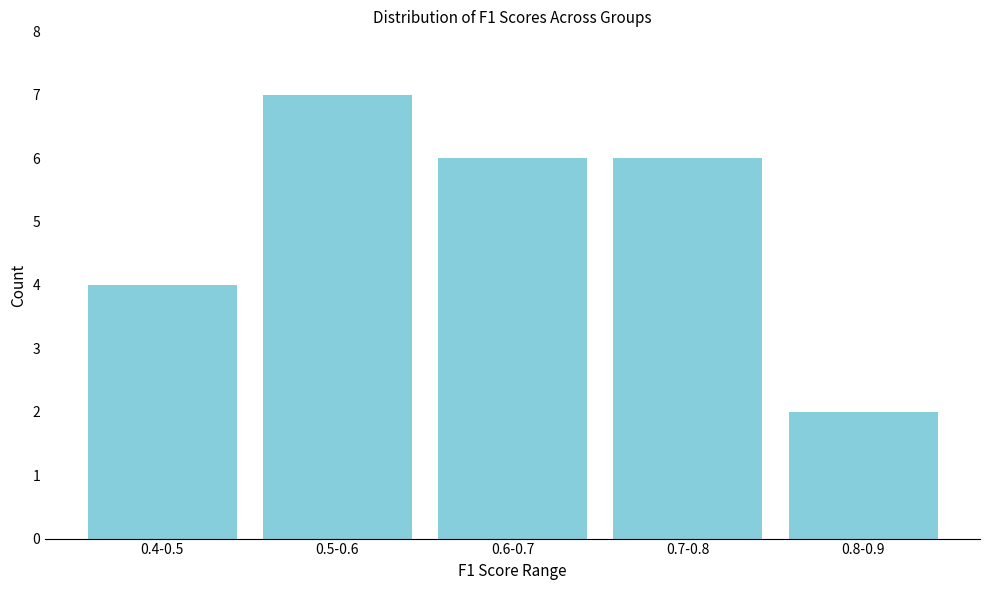

Reading left to right, what are all the values shown in this chart?

0.4-0.5=4	0.5-0.6=7	0.6-0.7=6	0.7-0.8=6	0.8-0.9=2